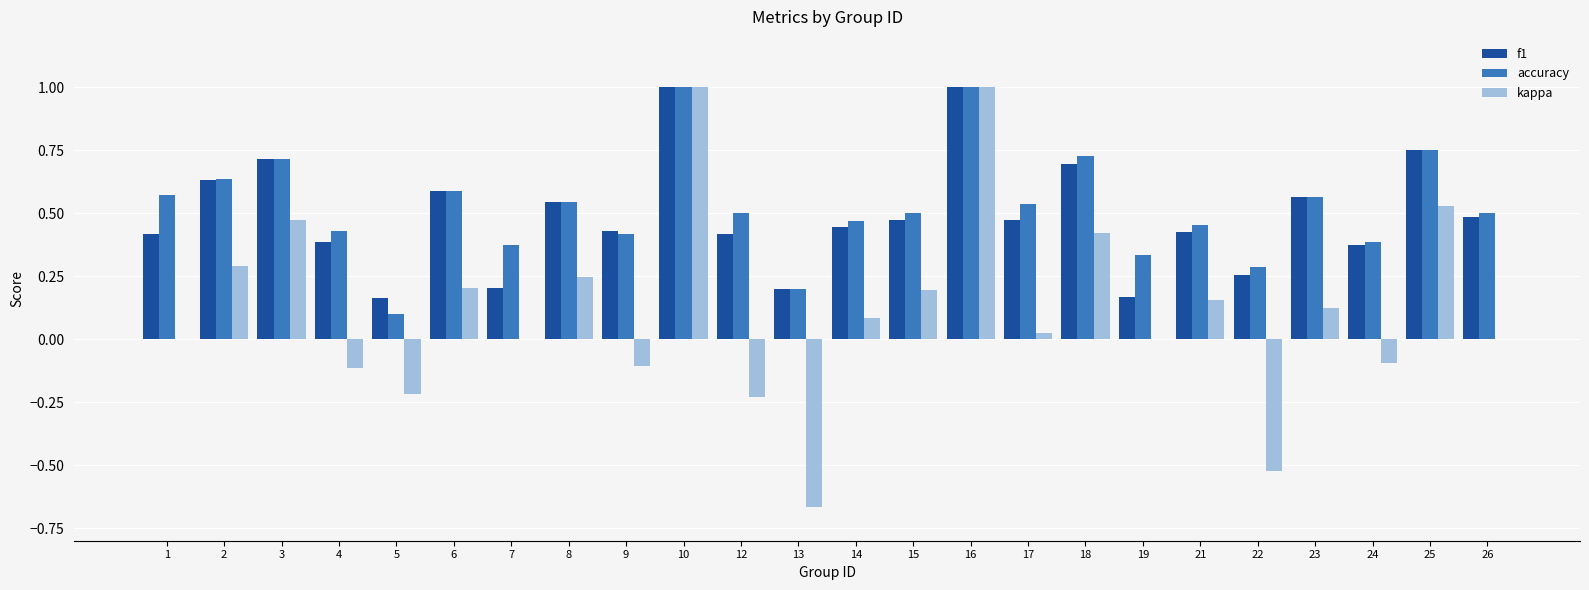

The accuracy series shows 0.4 at 24. True or false?

True